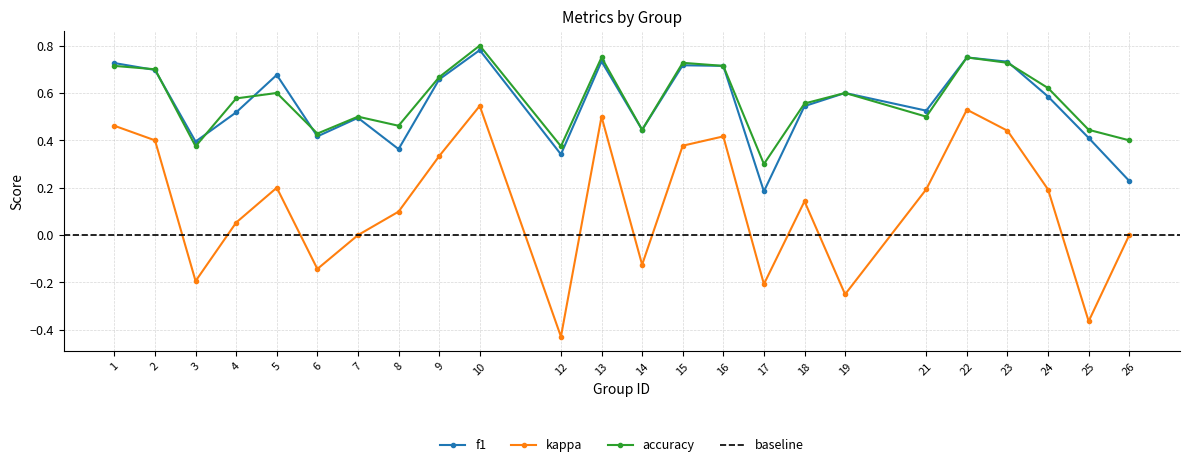

What is the difference between the highest and lowest values at 5?

0.5